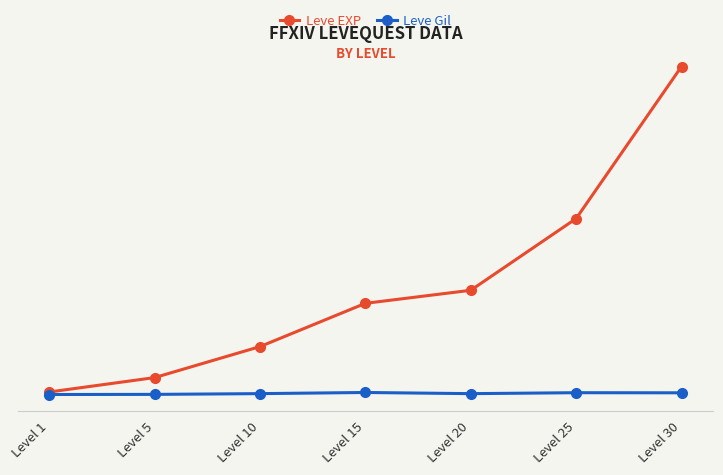

What are all the series names shown in the legend?

Leve EXP, Leve Gil